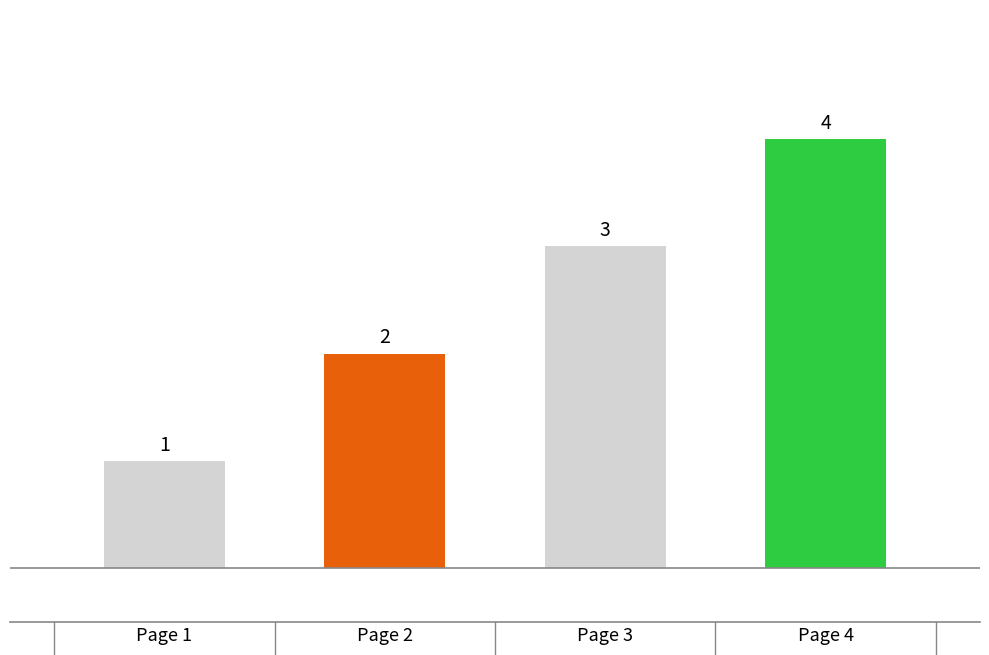

What is the value of the 3rd bar from the left?

3